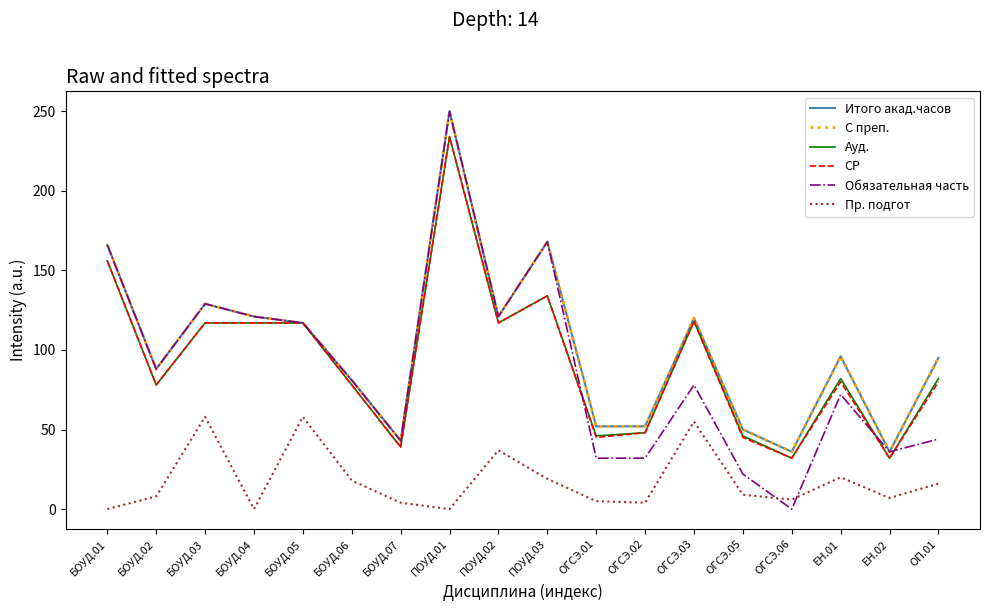

What is the label of the 10th point from the right?

ПОУД.02